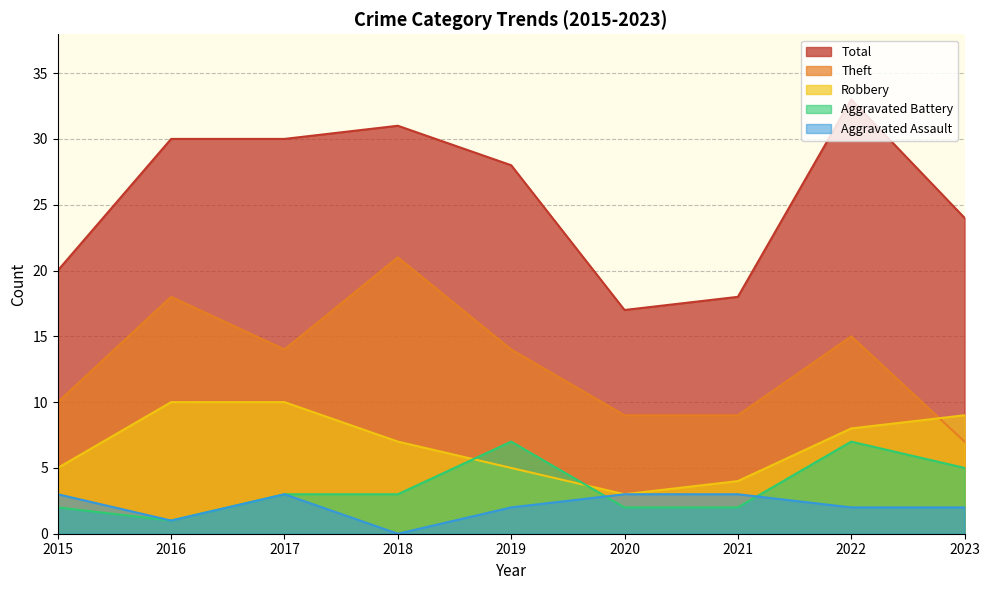

How many series are shown in this chart?

5